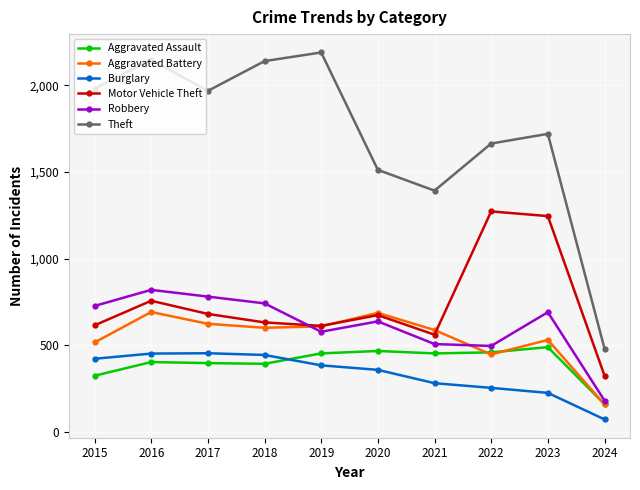

Where is Theft nearest to the value 1335?

2021